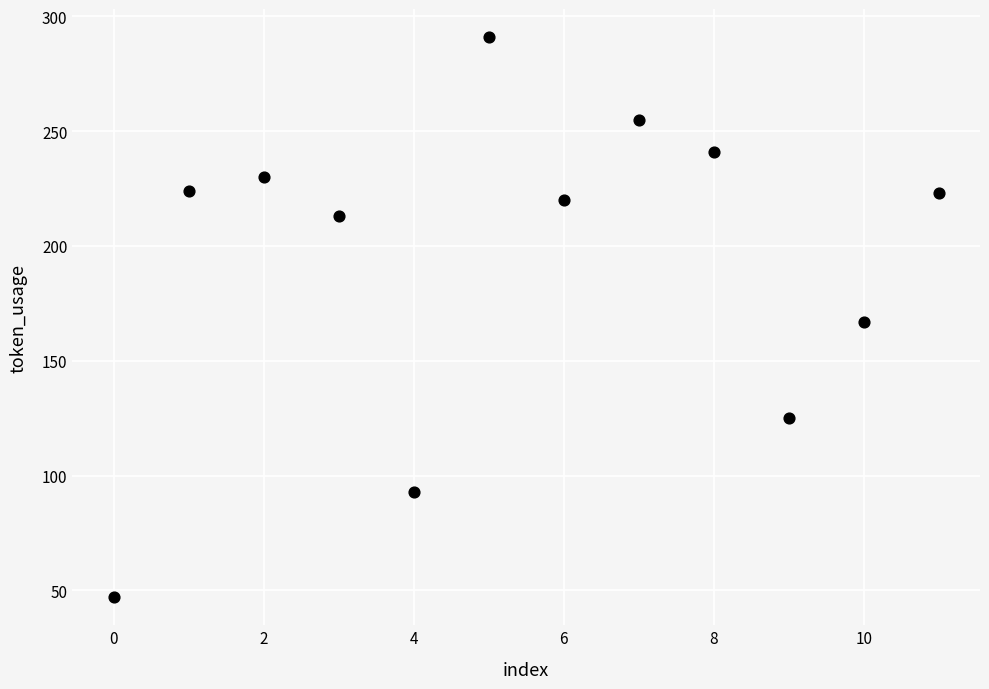

What is the average Y value?

194